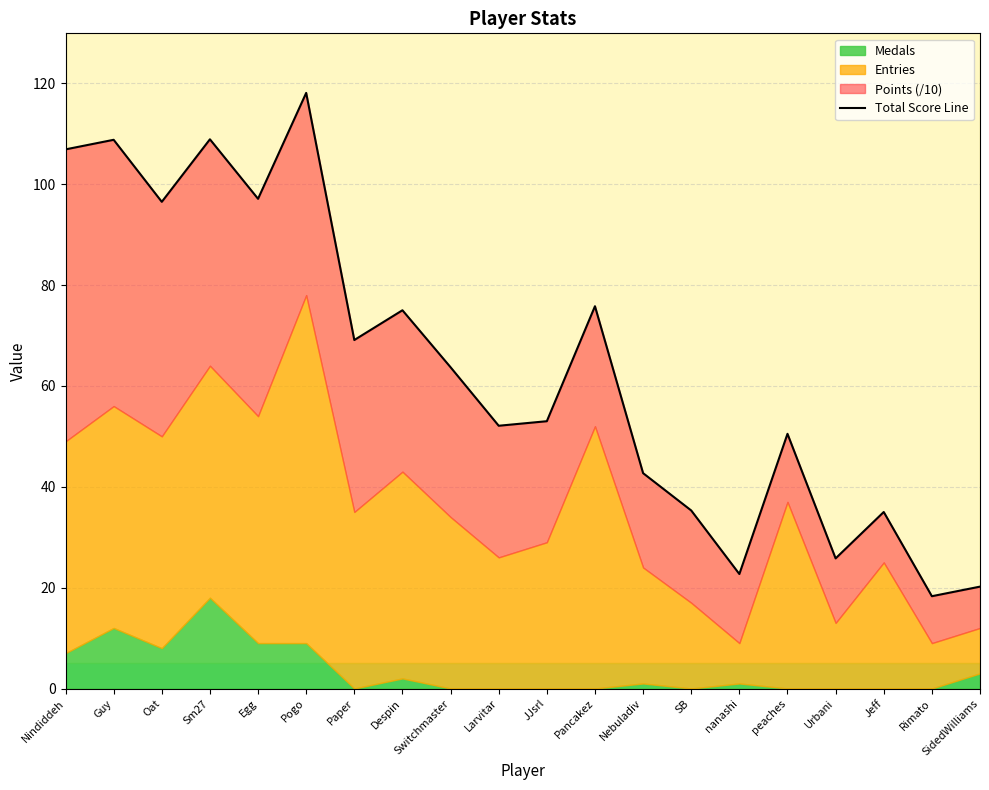

Where does the data first go above 63?

Nindiddeh